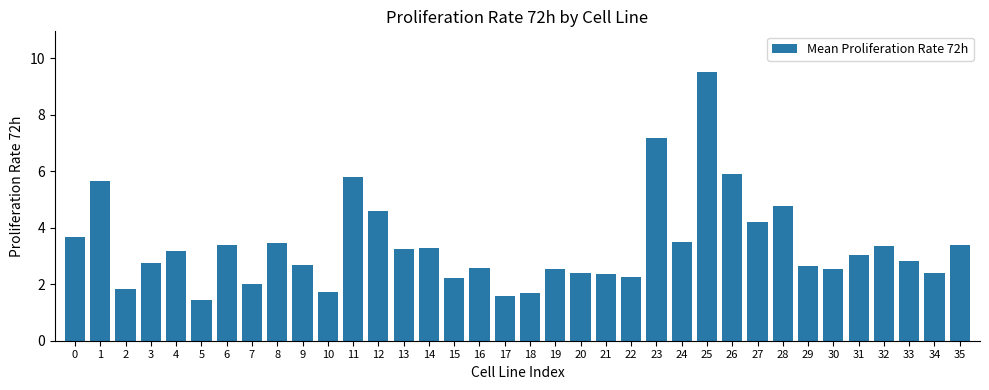

What is the sum of all values?

121.6